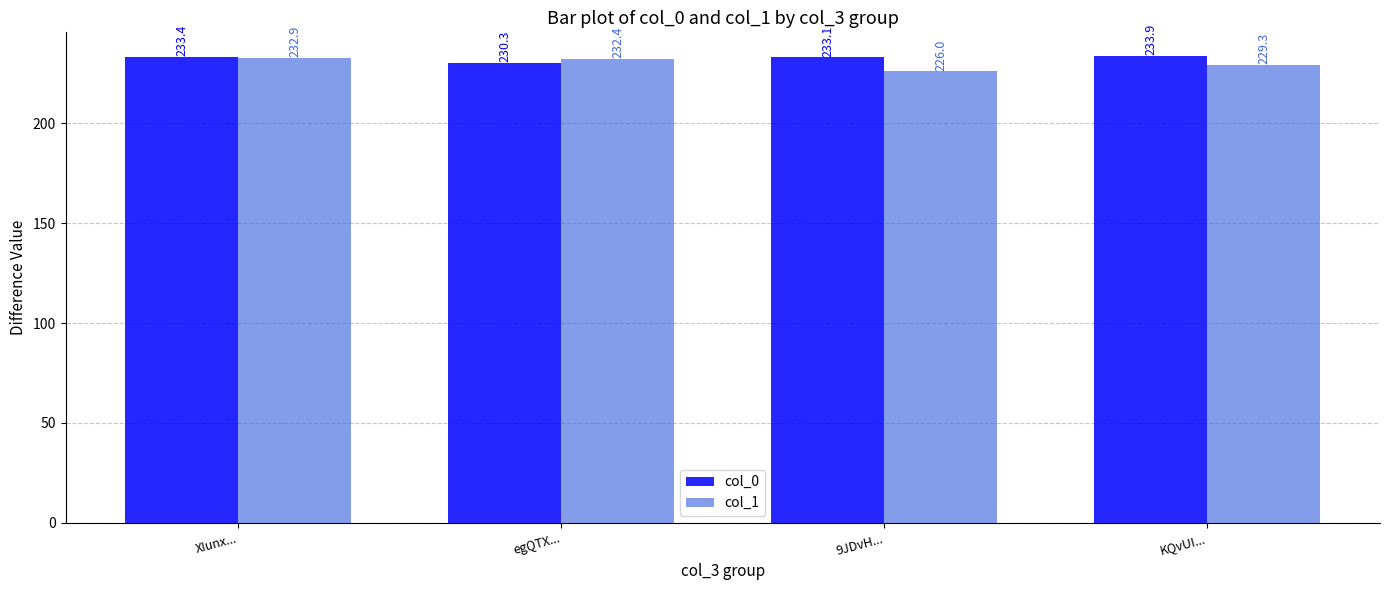

What is the spread (max minus min) of values at KQvUI...?

4.6